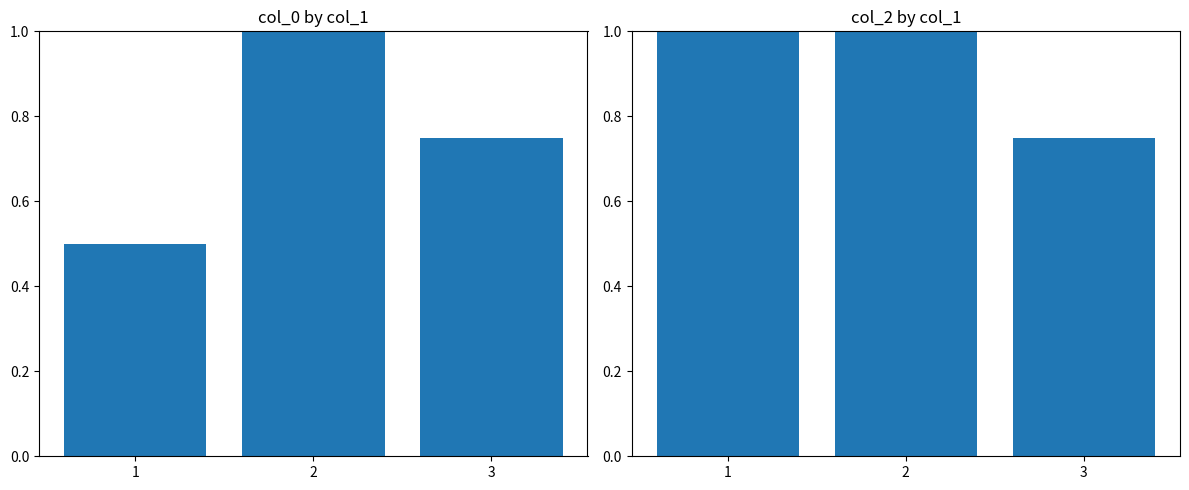

What is the value of the col_2 bar at the 1st from the left?

1.0